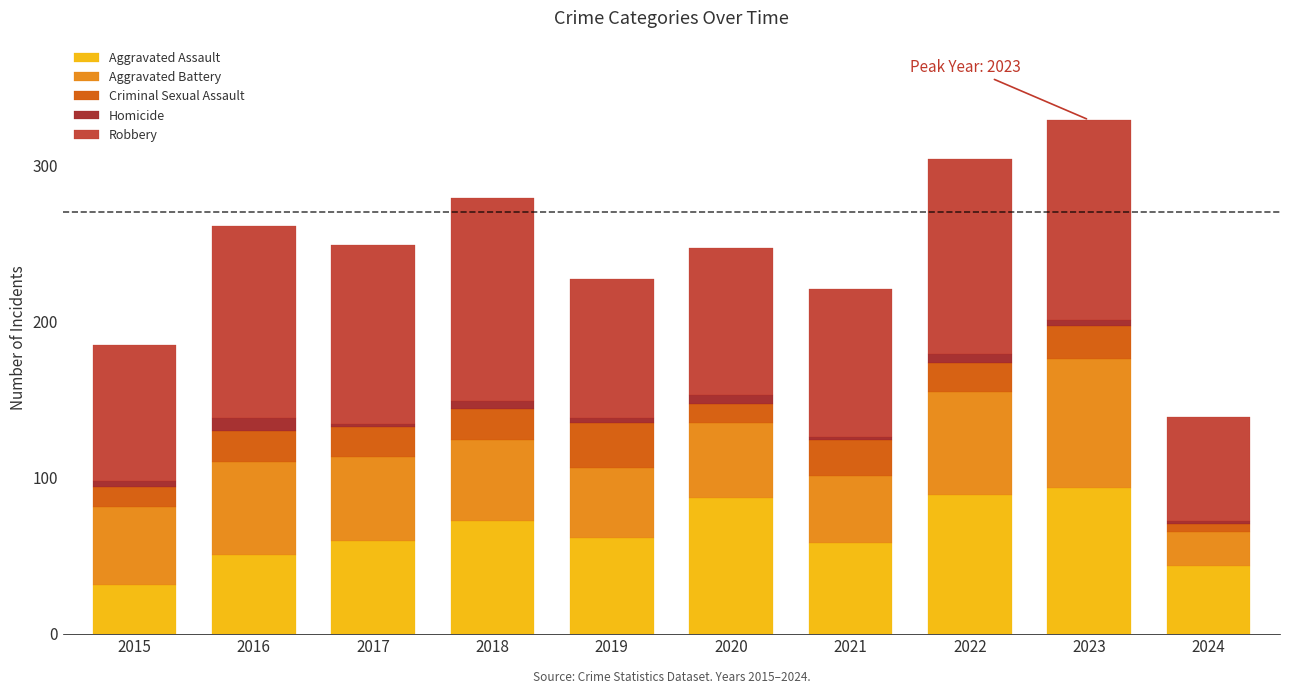

What is the difference between the maximum and second lowest values in the Aggravated Assault series?

50